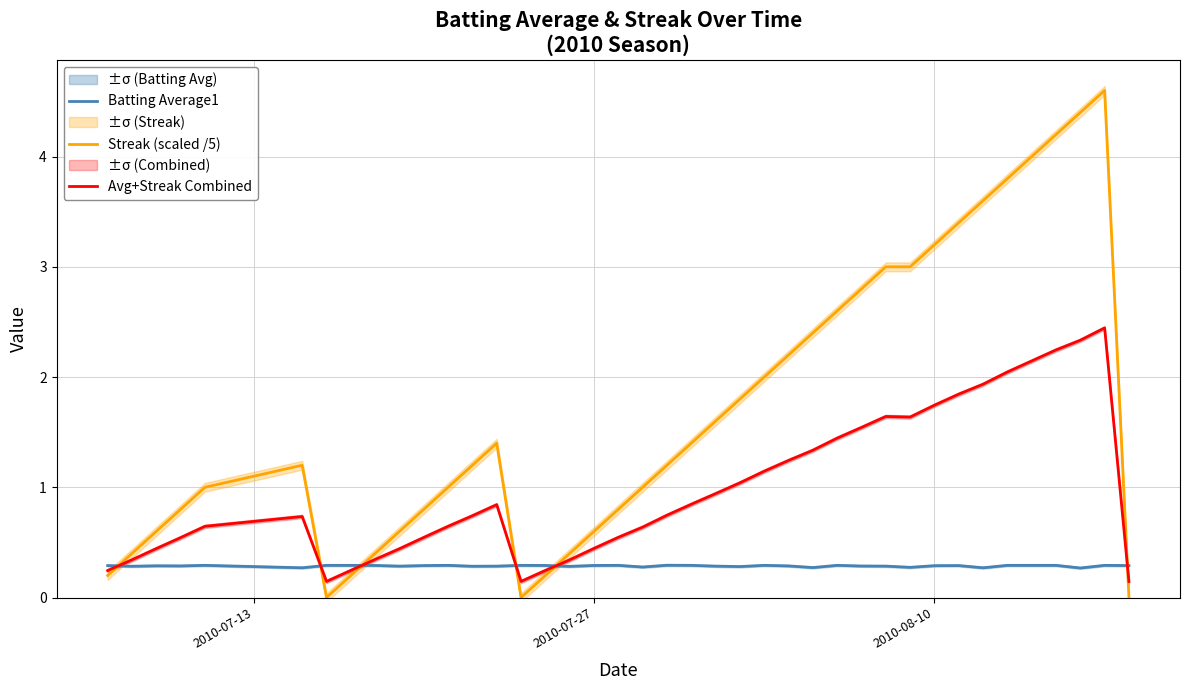

What is the maximum value for Avg+Streak Combined?

2.4